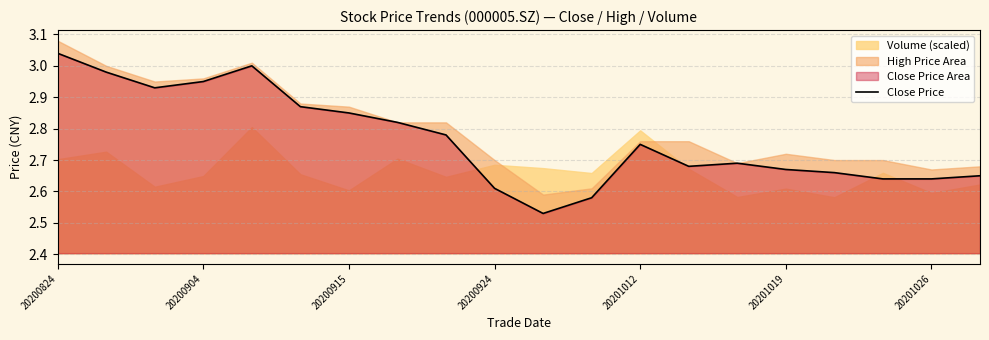

What is the sum of all values?

55.3